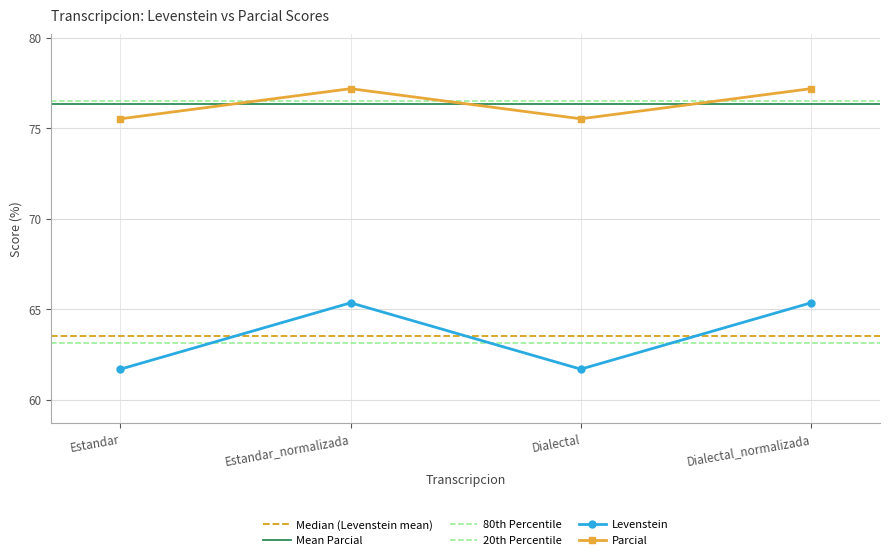

Reading left to right, list all the values displayed in this chart.

Levenstein: Estandar=61.7	Estandar_normalizada=65.3	Dialectal=61.7	Dialectal_normalizada=65.3
Parcial: Estandar=75.5	Estandar_normalizada=77.2	Dialectal=75.5	Dialectal_normalizada=77.2